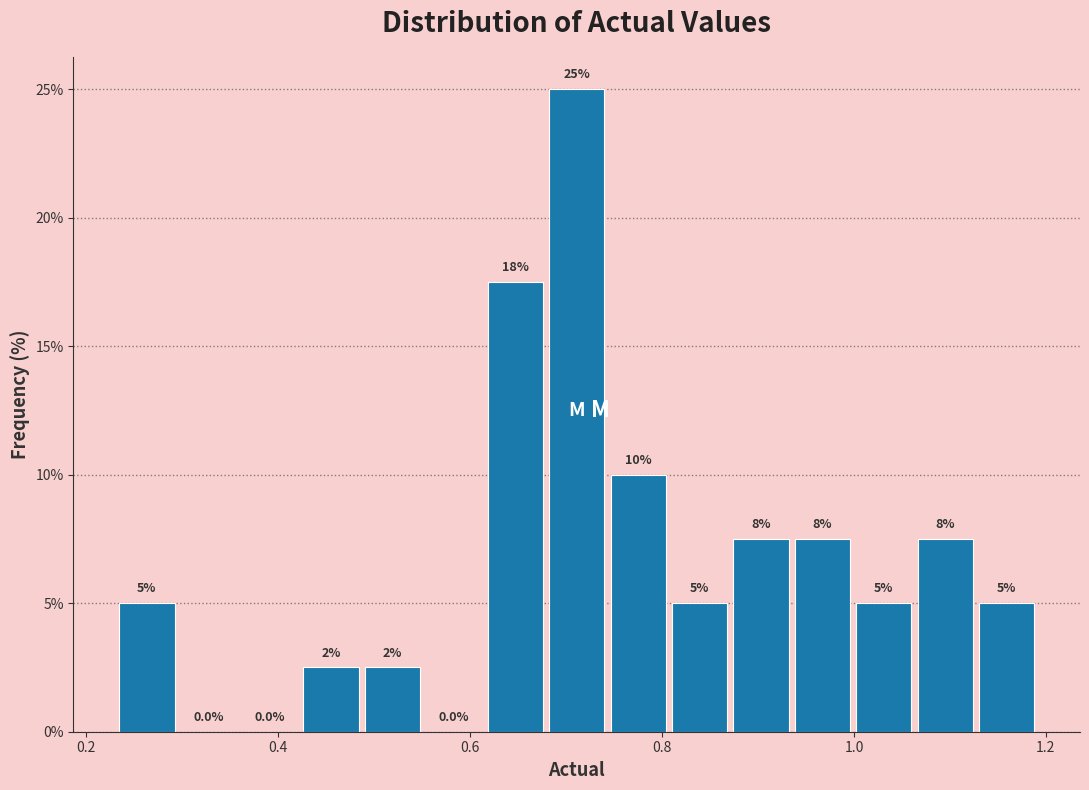

Around what value on the x-axis is the tallest bar? Give the approximate position of its centre, as read against the axis.

0.72